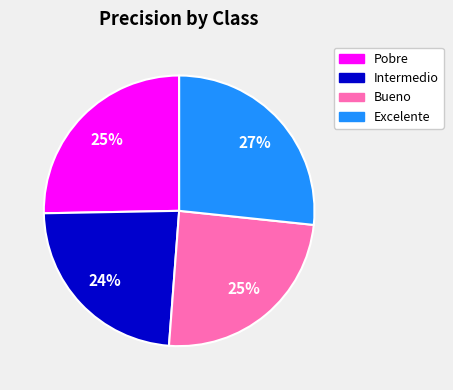

Which slice is the smallest?

Intermedio